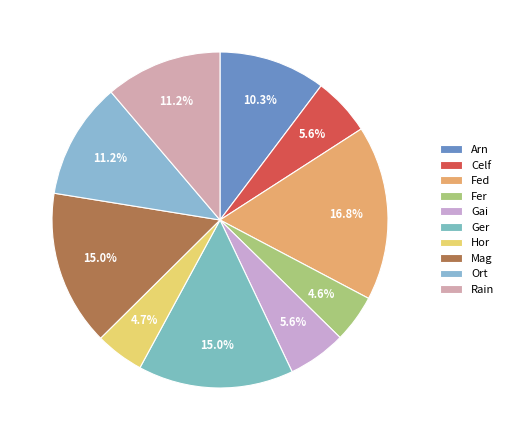

Is there a majority slice in this chart?

No